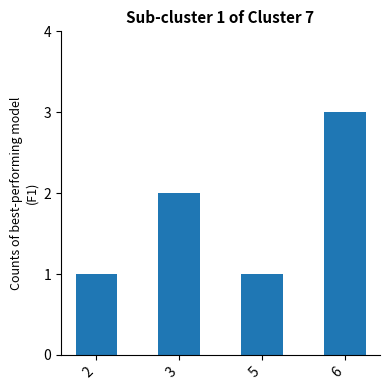

Count the number of categories in the chart.

4